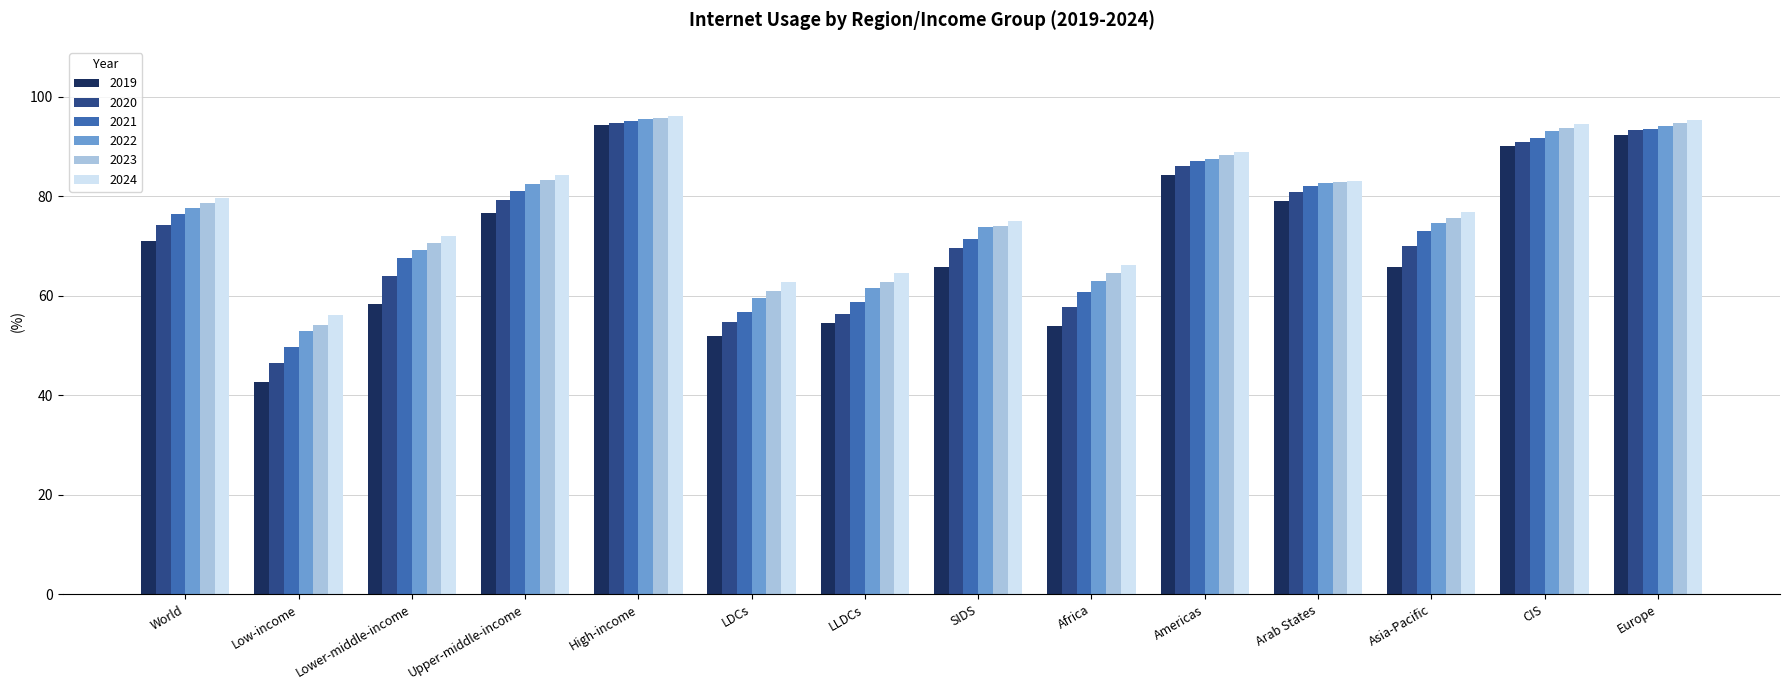

What is the sum of all 2019 values?

980.1